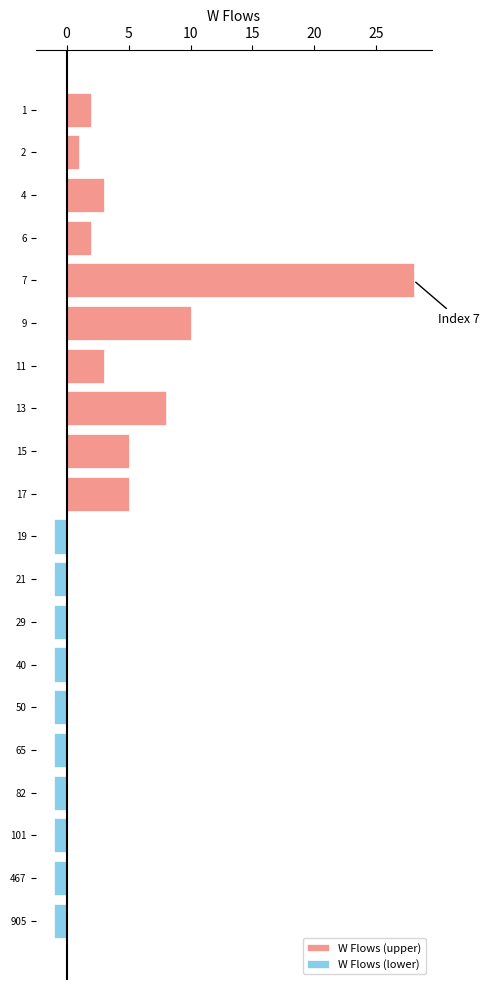

Which series changed the most between 10 and 20?

W Flows (upper)